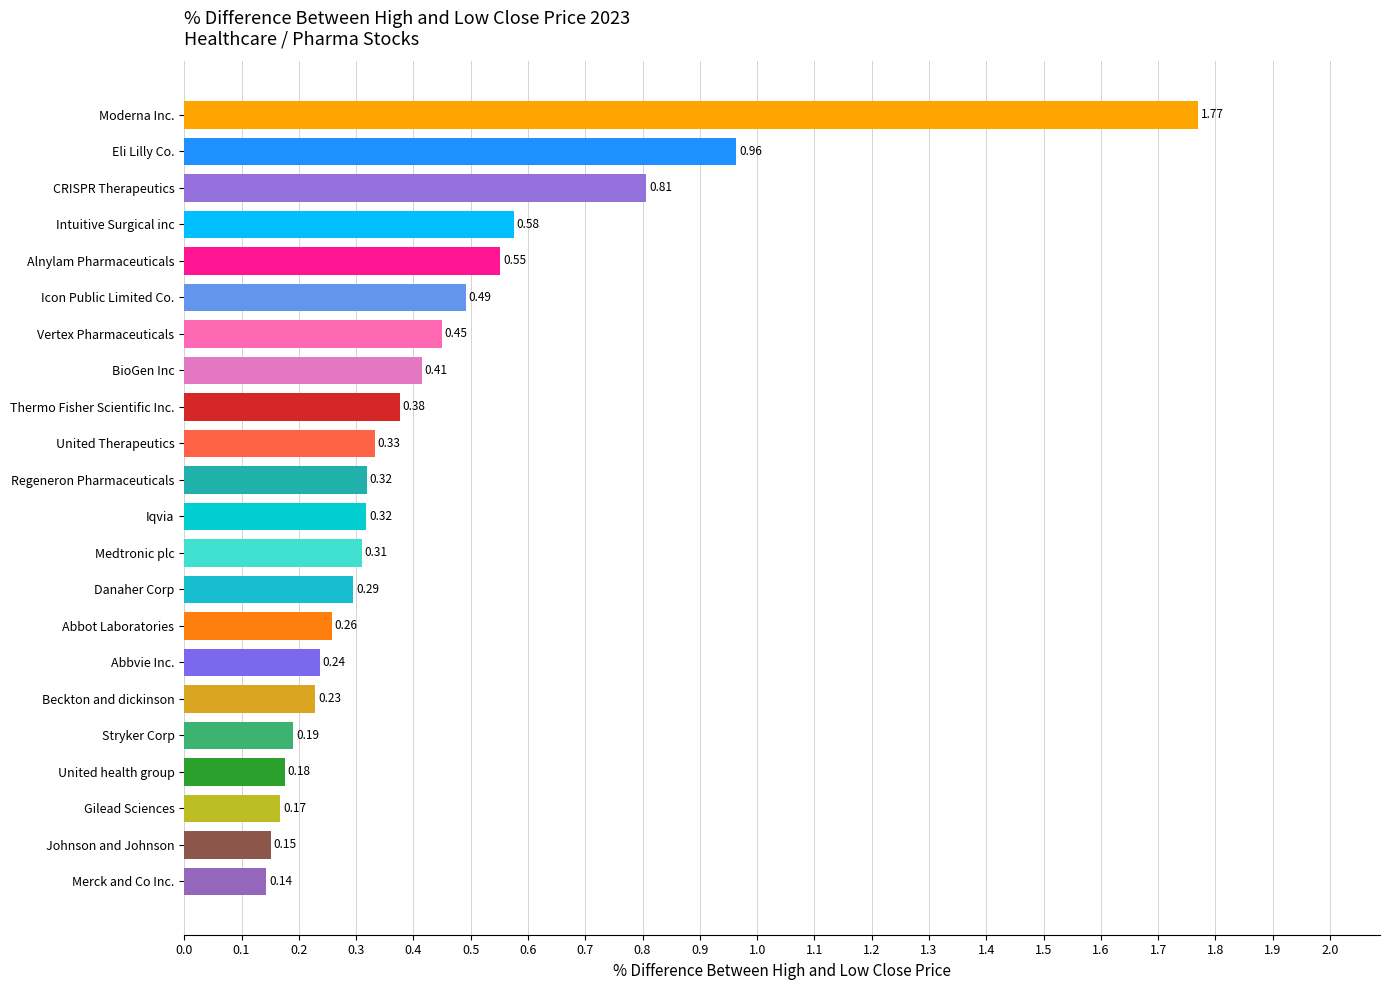

Between United health group and Abbot Laboratories, which is larger?

Abbot Laboratories